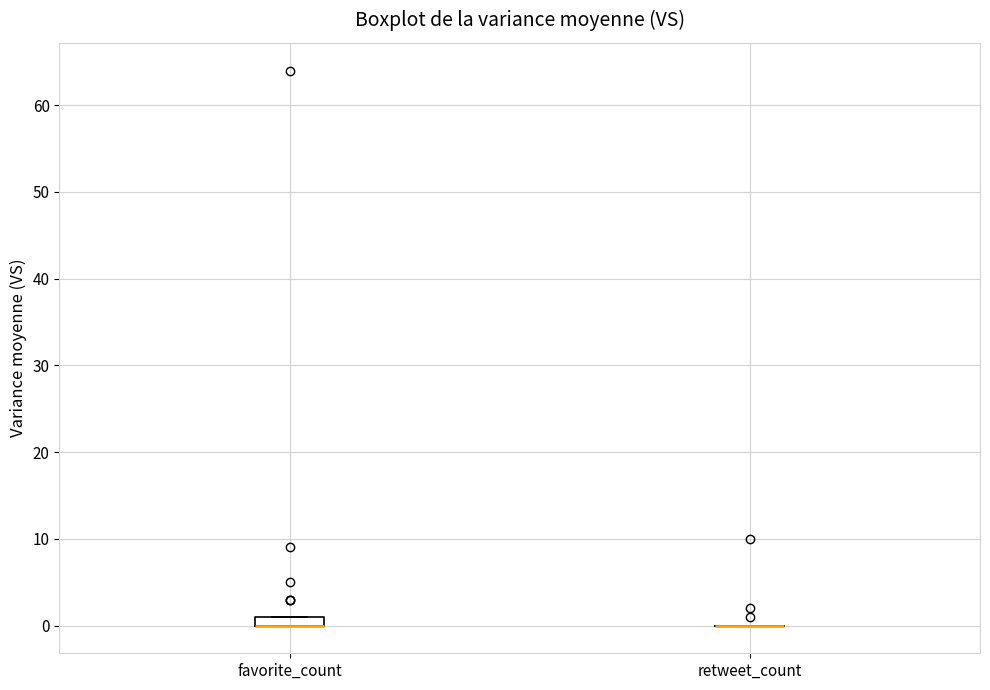

Which box is the tallest, from its lower edge to its upper edge?

favorite_count